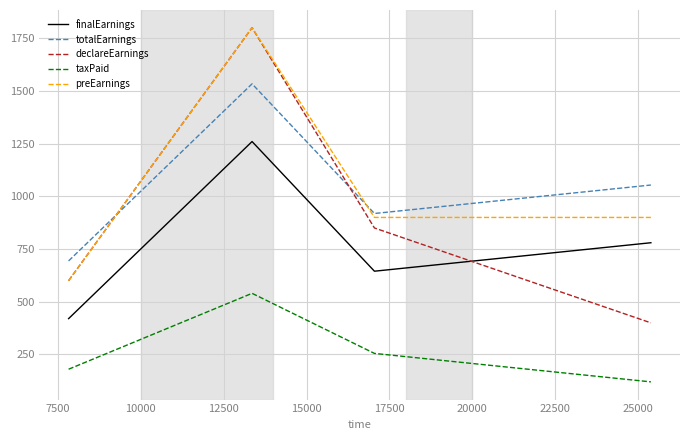

Which series has the largest range (max minus min)?

declareEarnings